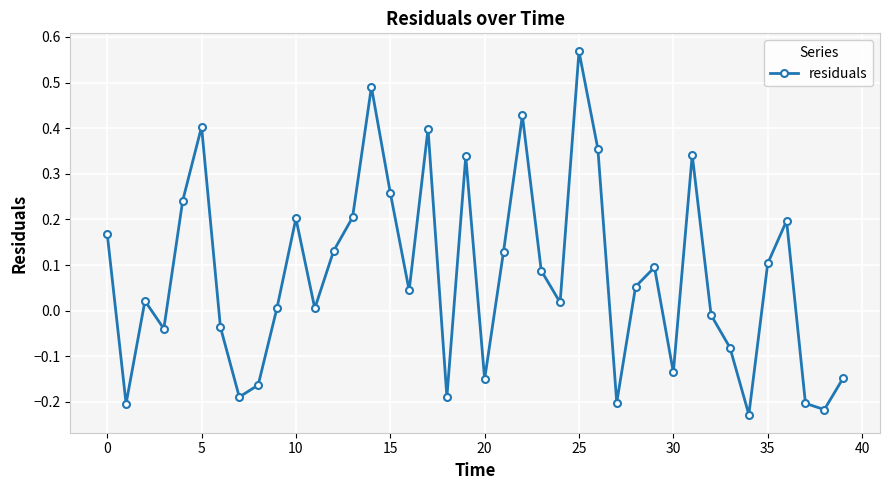

How many values are above zero?

25